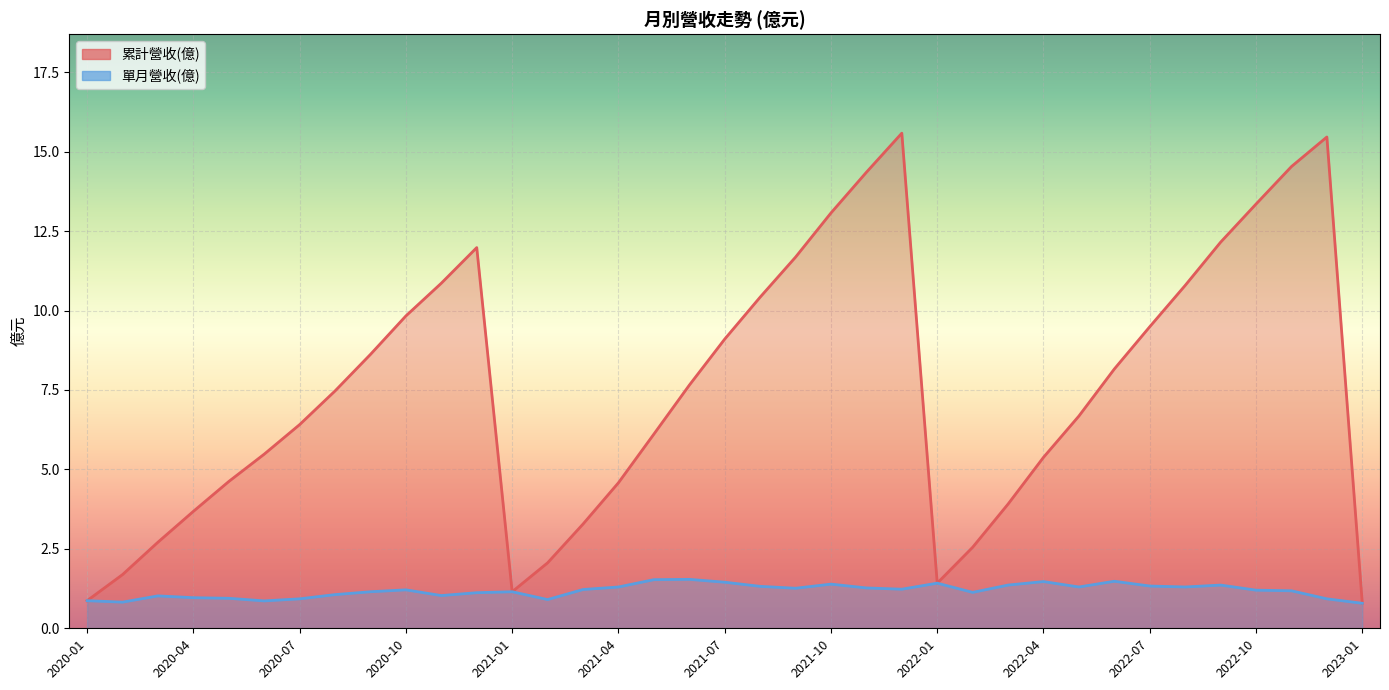

True or false: 單月營收(億) has more than 0 points higher than both neighbors.

True